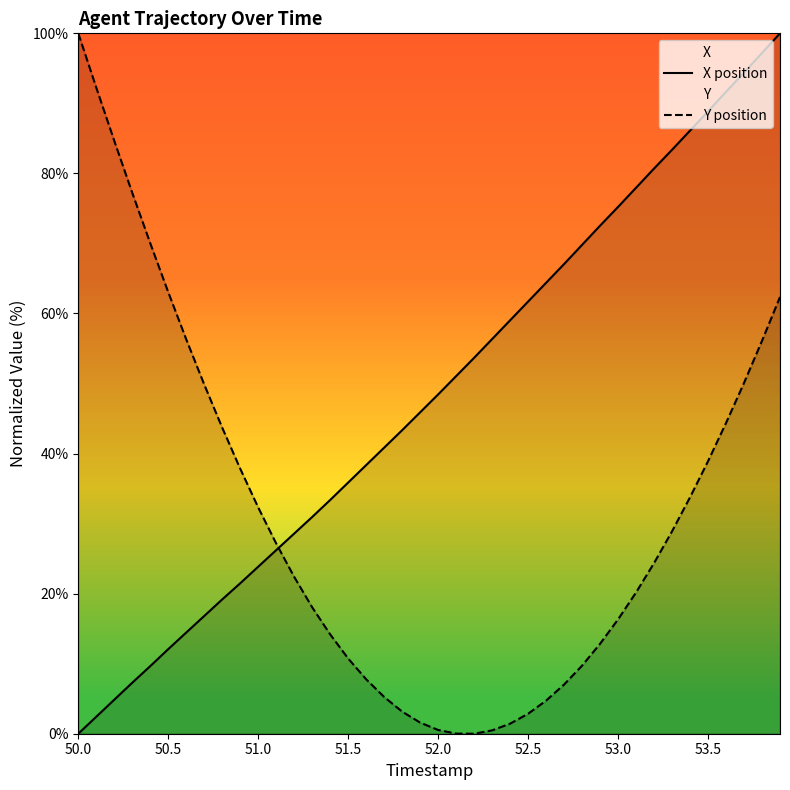

Rank the series by their average value, from lowest to highest.

Y position, X position